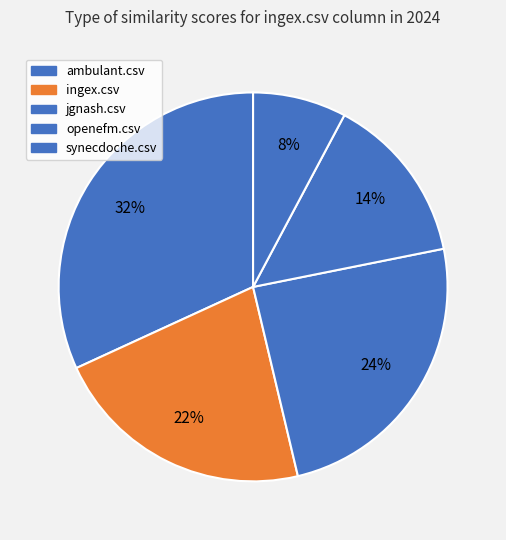

What is the smallest slice in the pie chart?

synecdoche.csv